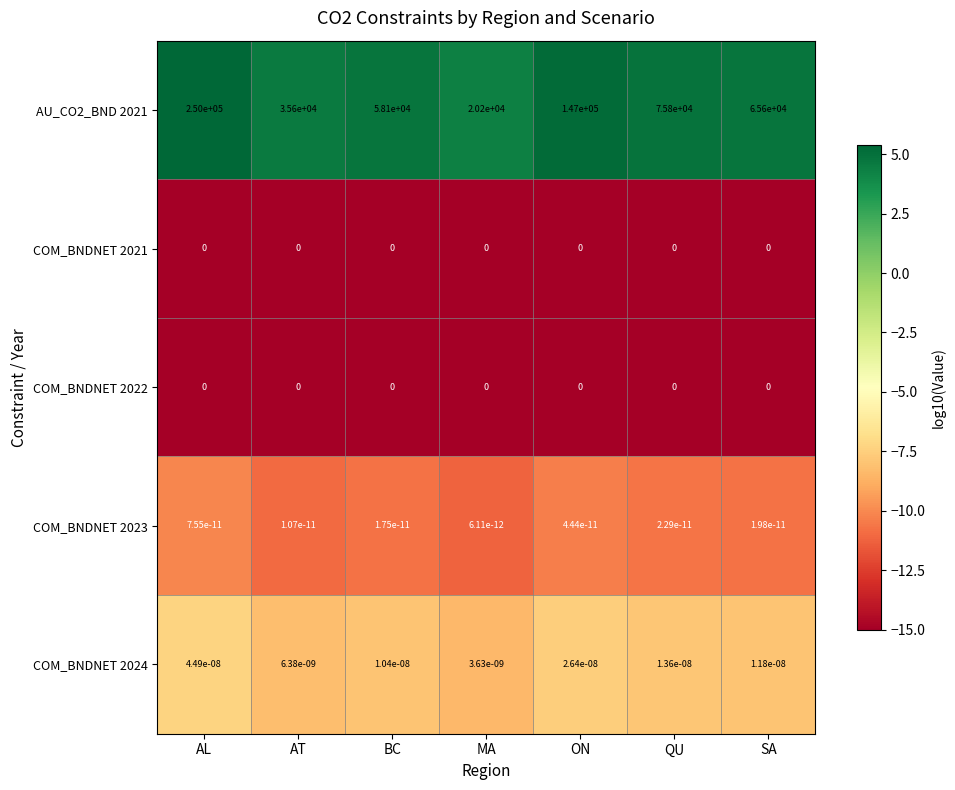

At which category is the sum across all series the highest?

AL